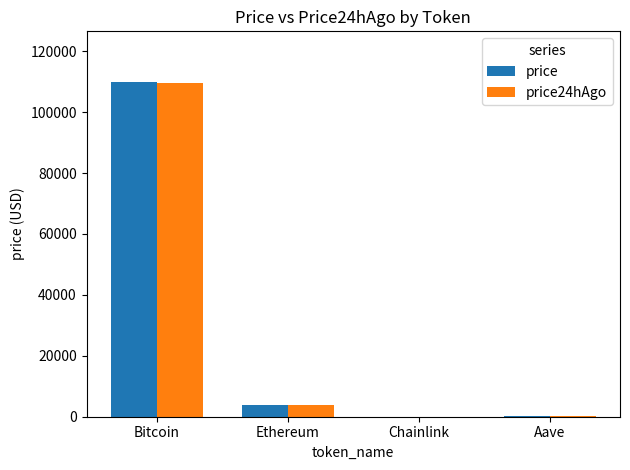

At which label does price reach its peak?

Bitcoin